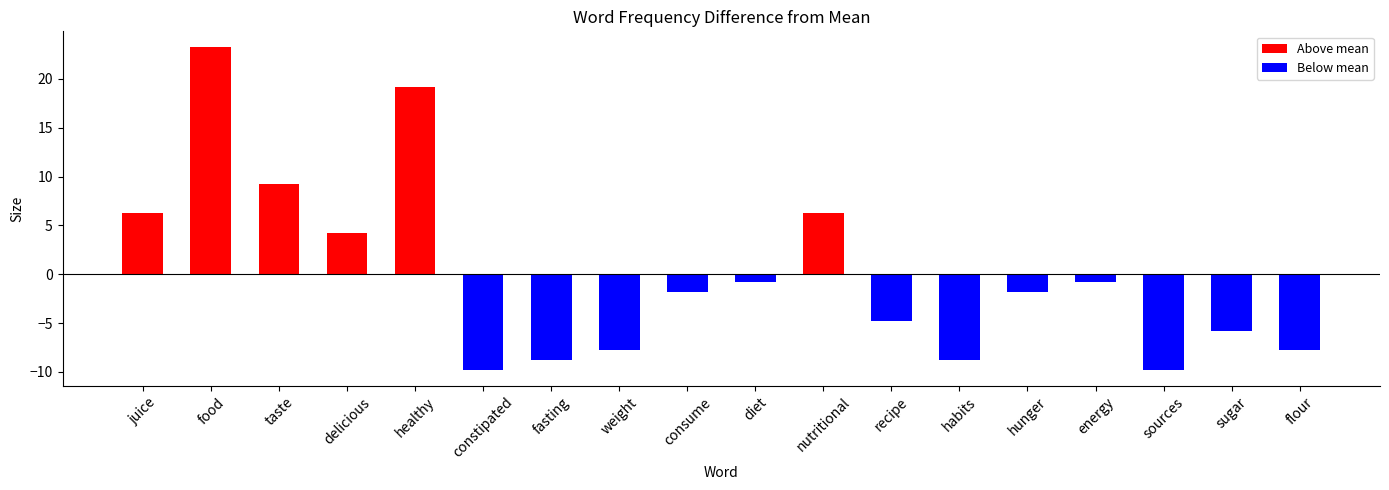

Which has a higher value, taste or healthy?

healthy